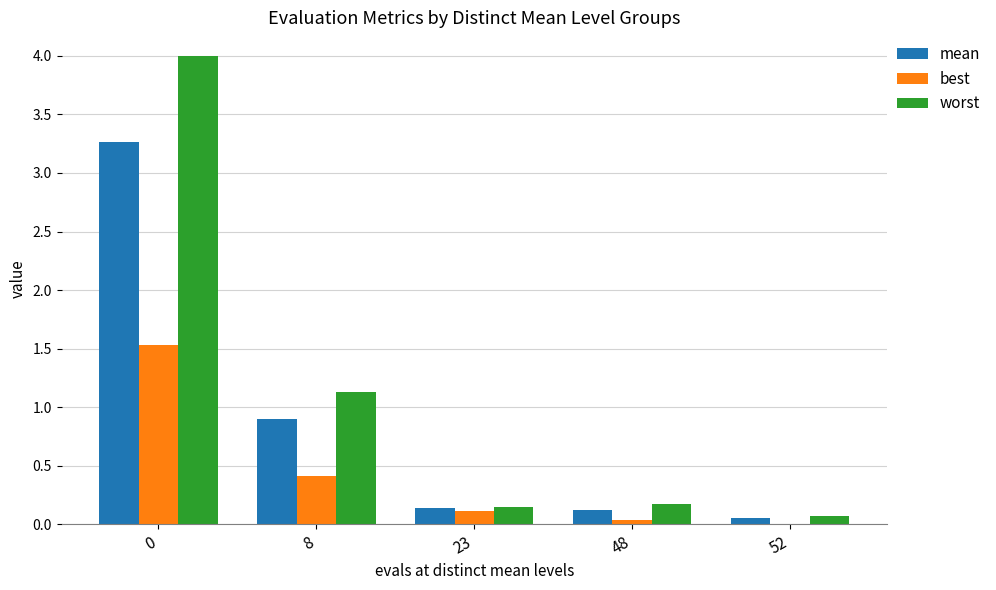

What is the total value across all series at 23?

0.4